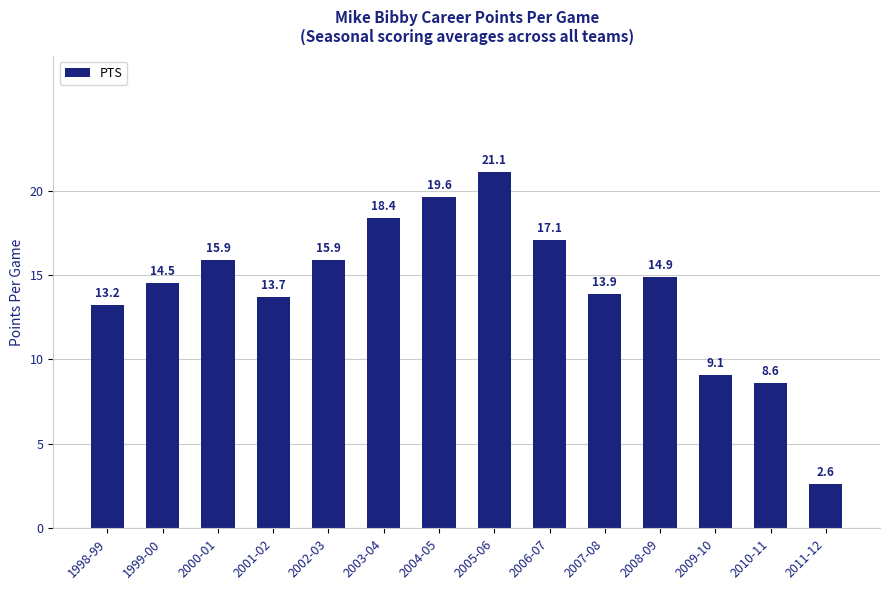

The value at 2007-08 is 13.9. True or false?

True